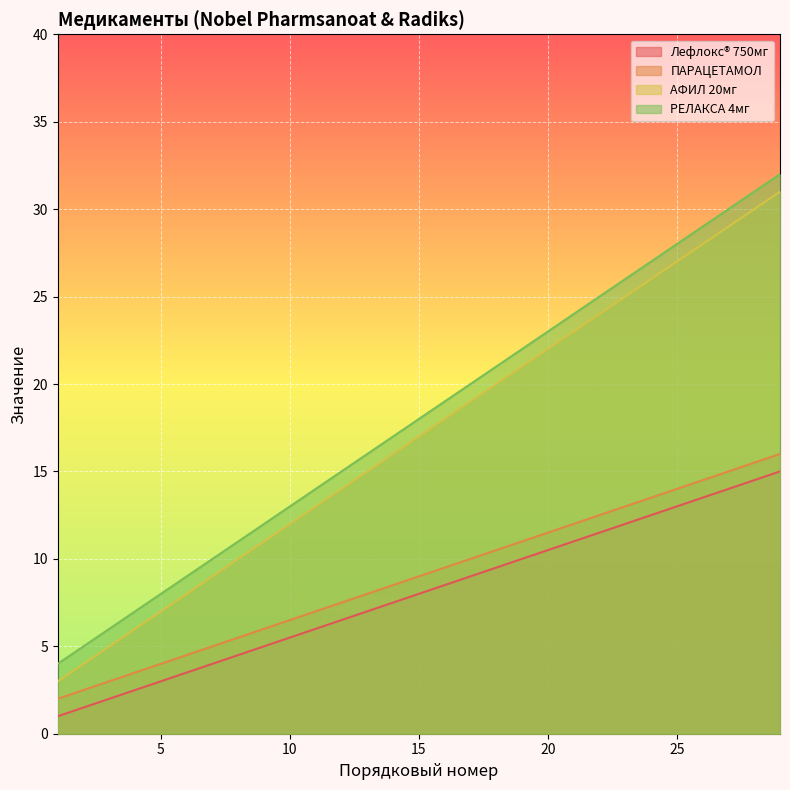

How many data points in Лефлокс® 750мг are above 8?

7